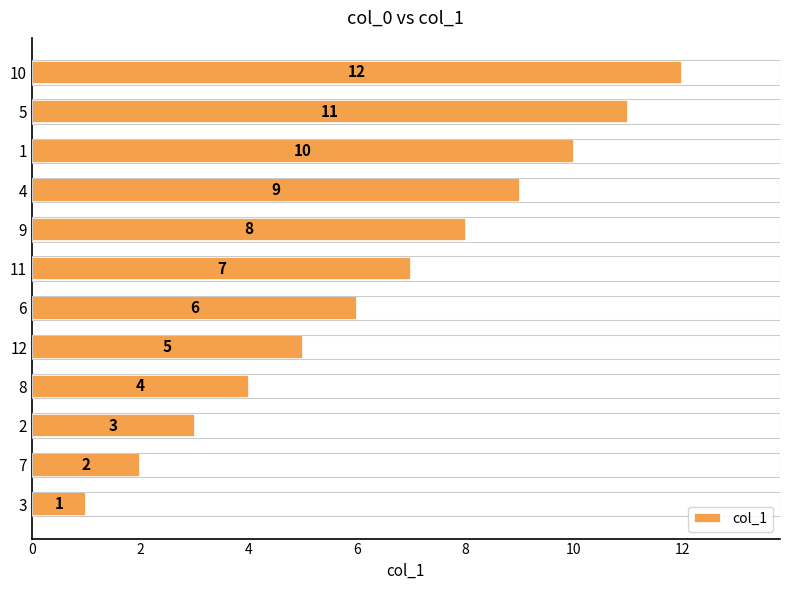

The value at 10 is 1. True or false?

False